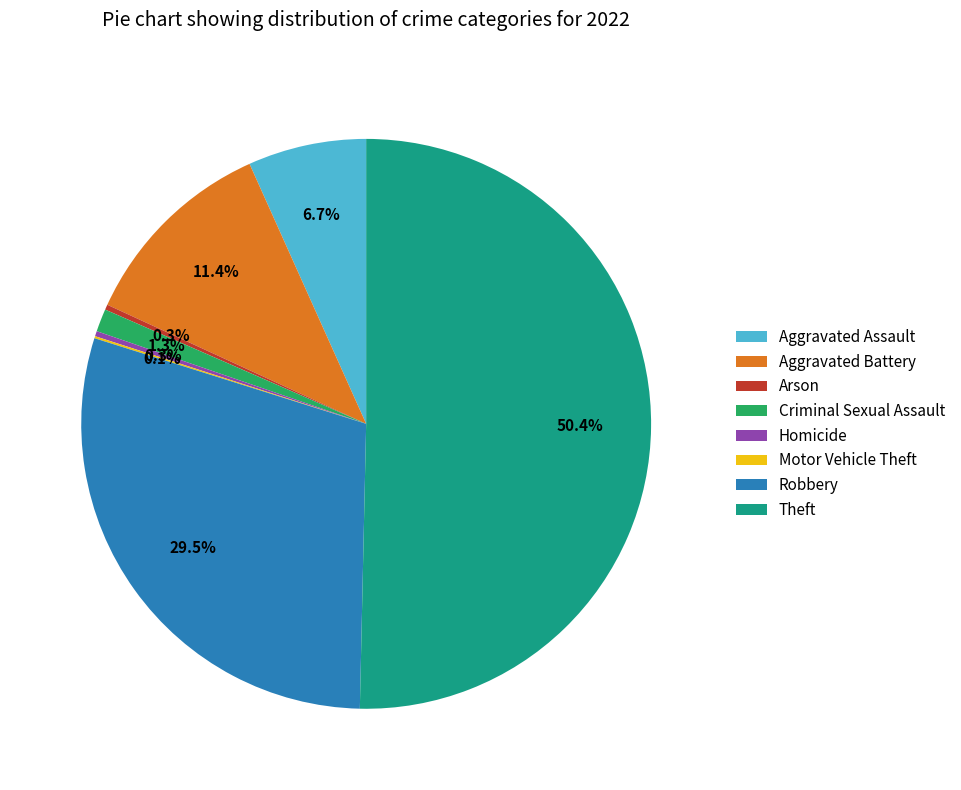

Approximately how many times larger is the value at Robbery compared to Homicide?

100.2